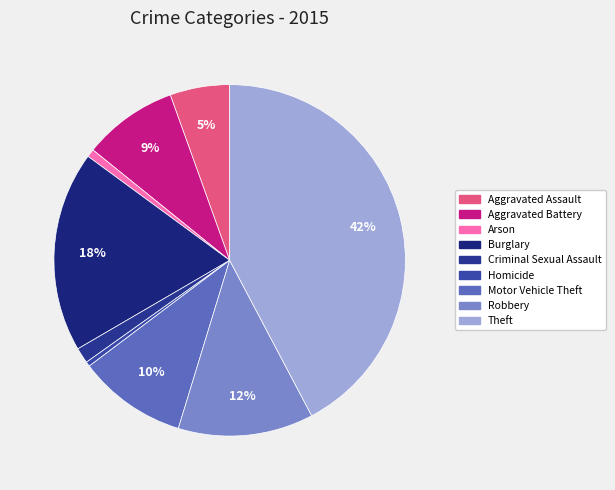

Count the number of slices in the pie.

9